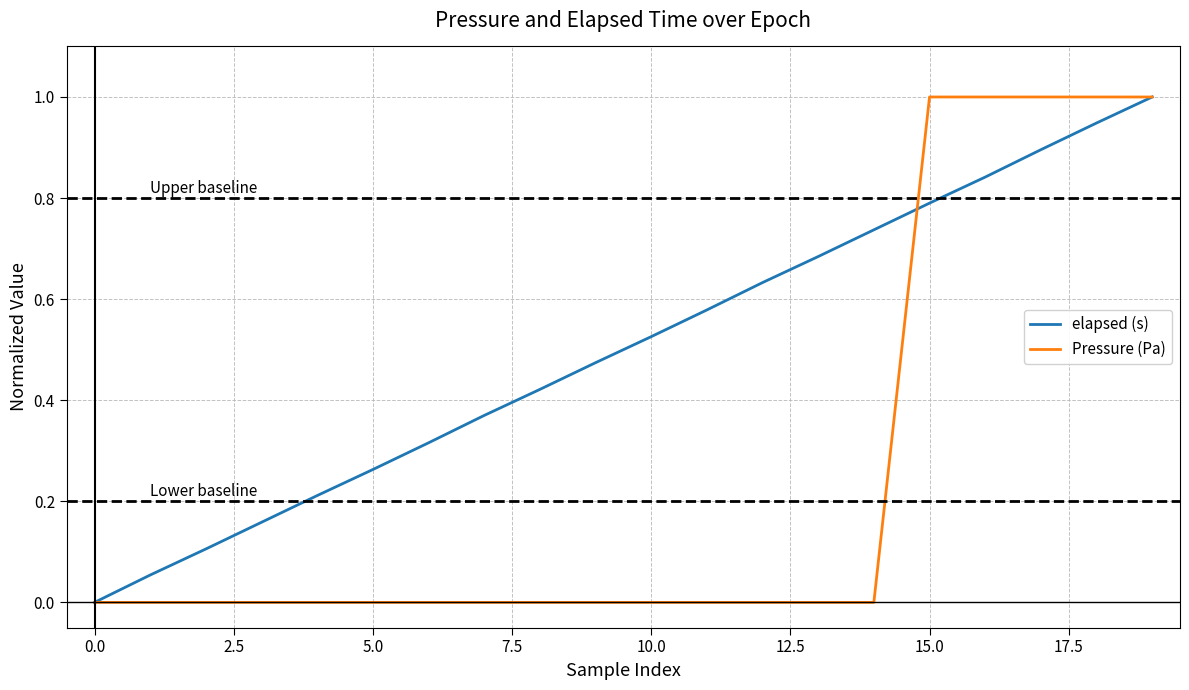

Rank the series by their average value, from highest to lowest.

elapsed (s), Pressure (Pa)